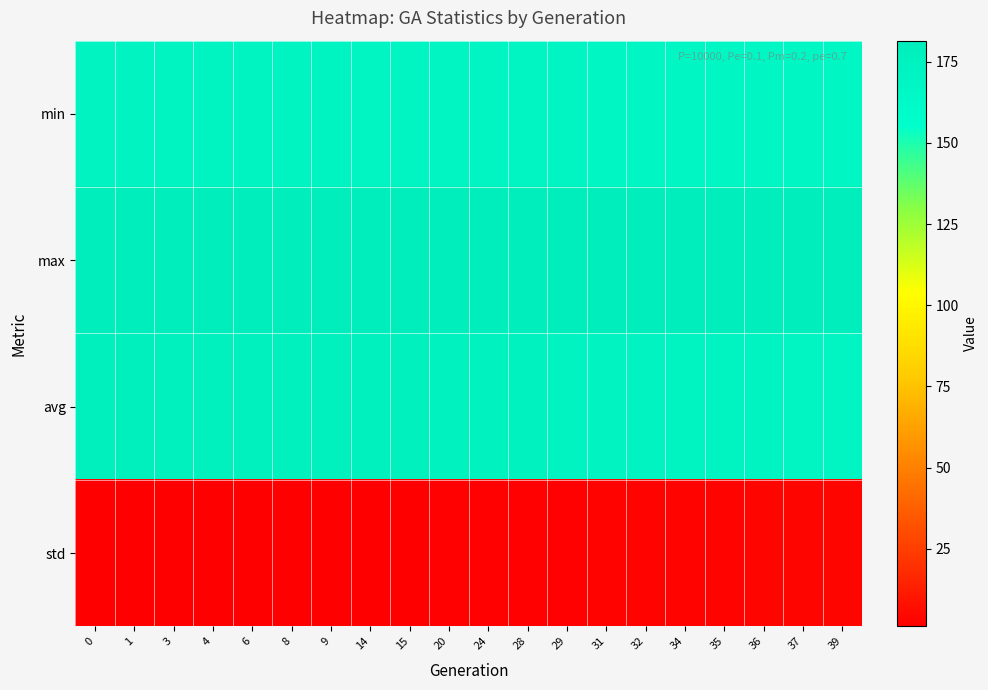

Reading left to right, list all the values displayed in this chart.

min: 0=173.4	1=172.5	3=171.9	4=171.5	6=171.4	8=171.1	9=171.0	14=169.9	15=169.8	20=169.4	24=169.3	28=169.1	29=168.9	31=168.2	32=168.0	34=167.4	35=167.3	36=166.8	37=166.4	39=166.1
max: 0=181.4	1=181.5	3=180.7	4=181.0	6=181.2	8=180.9	9=181.4	14=180.9	15=181.1	20=181.0	24=181.2	28=180.9	29=181.2	31=180.8	32=181.3	34=180.8	35=180.9	36=180.8	37=181.3	39=181.0
avg: 0=177.5	1=176.8	3=176.3	4=176.1	6=175.9	8=175.7	9=175.6	14=175.2	15=175.1	20=174.7	24=174.4	28=173.7	29=173.5	31=172.9	32=172.5	34=171.9	35=171.6	36=171.2	37=170.9	39=170.3
std: 0=1.1	1=1.2	3=1.4	4=1.4	6=1.5	8=1.6	9=1.7	14=1.8	15=1.8	20=2.0	24=2.1	28=2.3	29=2.4	31=2.6	32=2.7	34=3.0	35=3.1	36=3.3	37=3.4	39=3.7